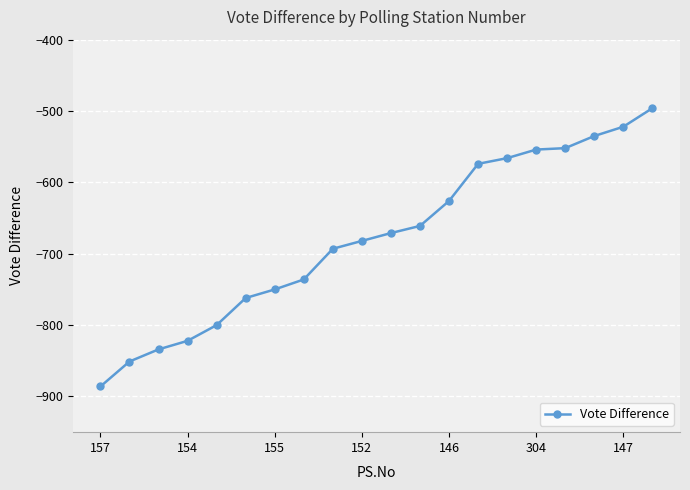

What is the difference between the maximum and minimum values?

390